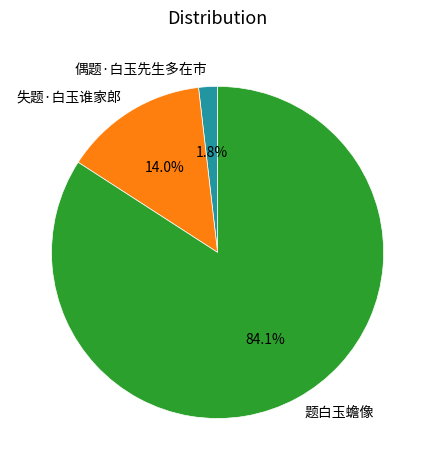

To the nearest percent, what is the average slice percentage?

33%